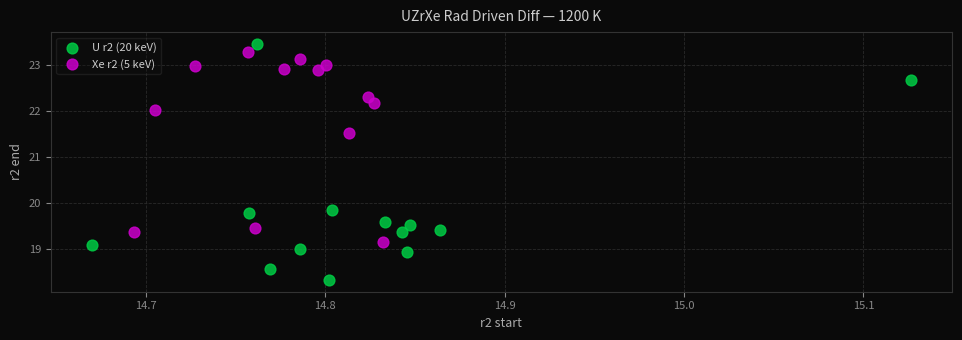

Which series contains the lowest Y value?

U r2 (20 keV)